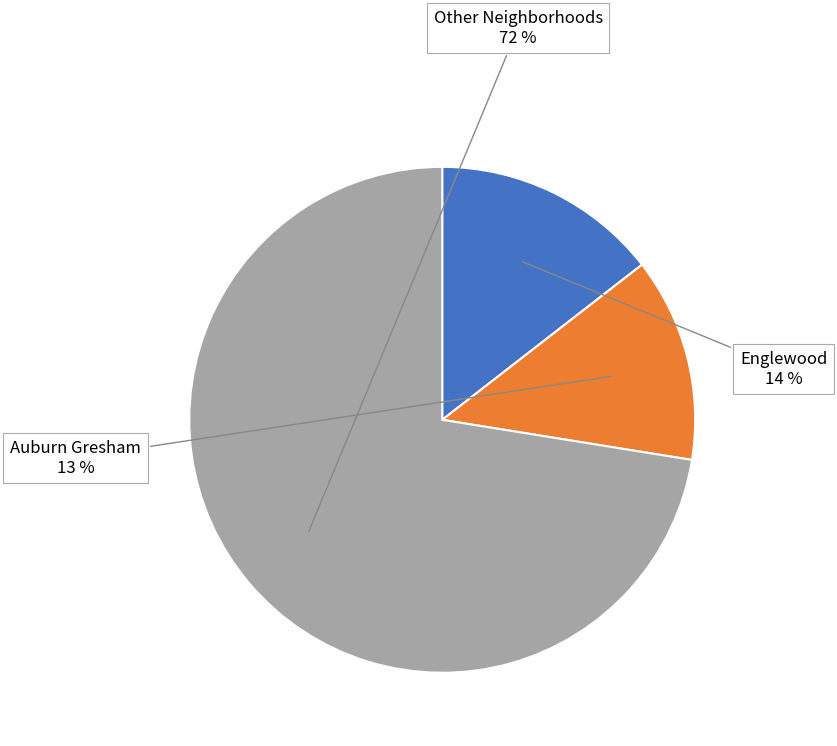

To the nearest percent, what portion does Englewood represent?

14%